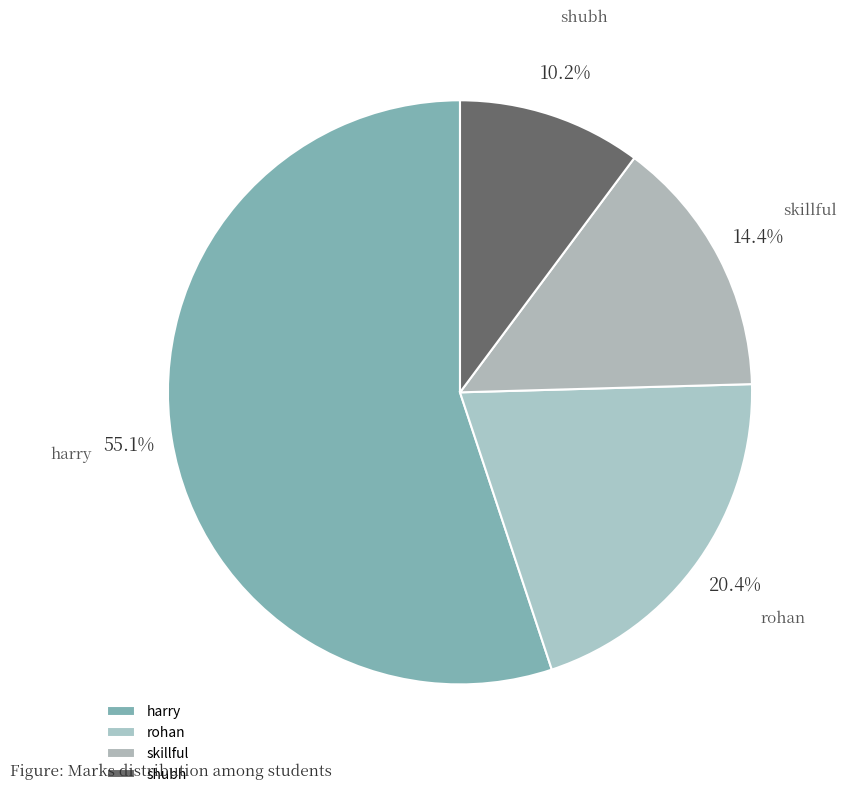

To the nearest percent, what is the difference between the largest and smallest slice percentages?

45%